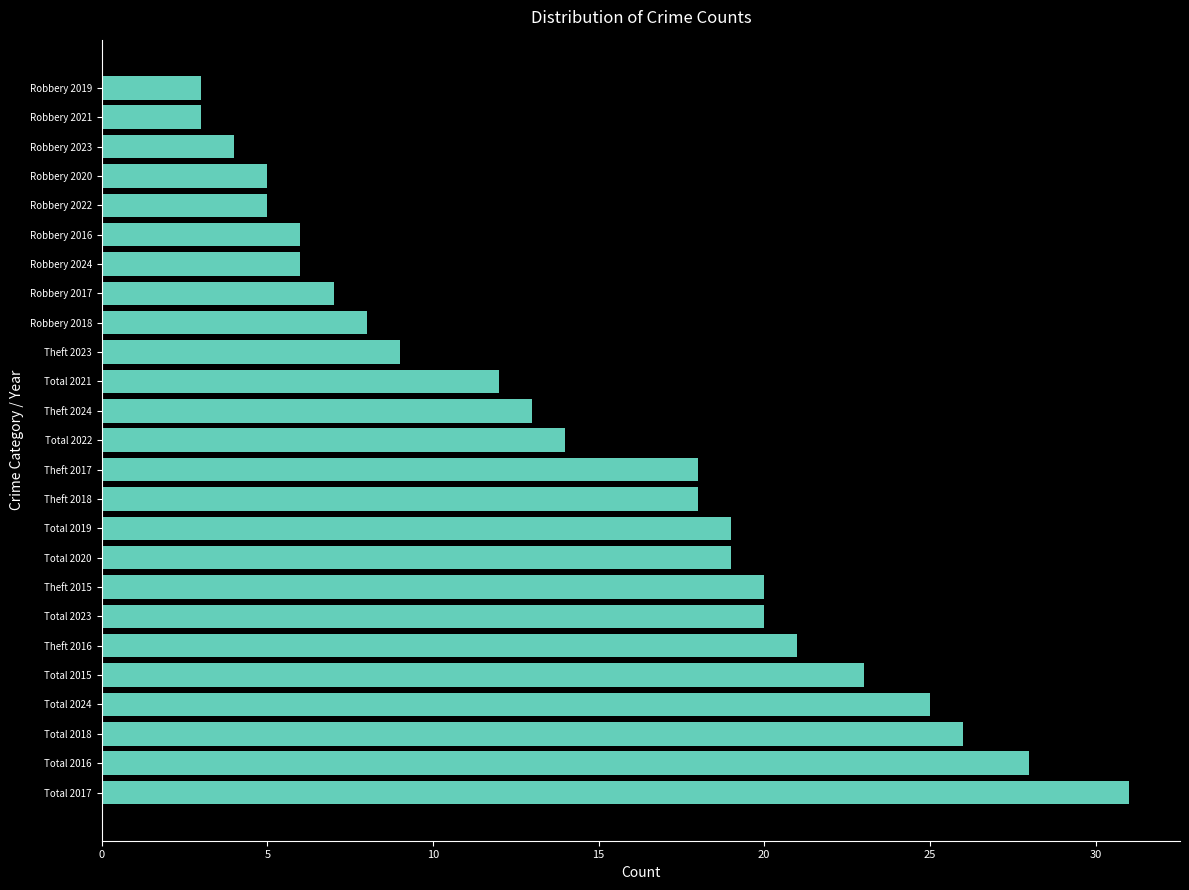

What is the smallest value displayed?

3